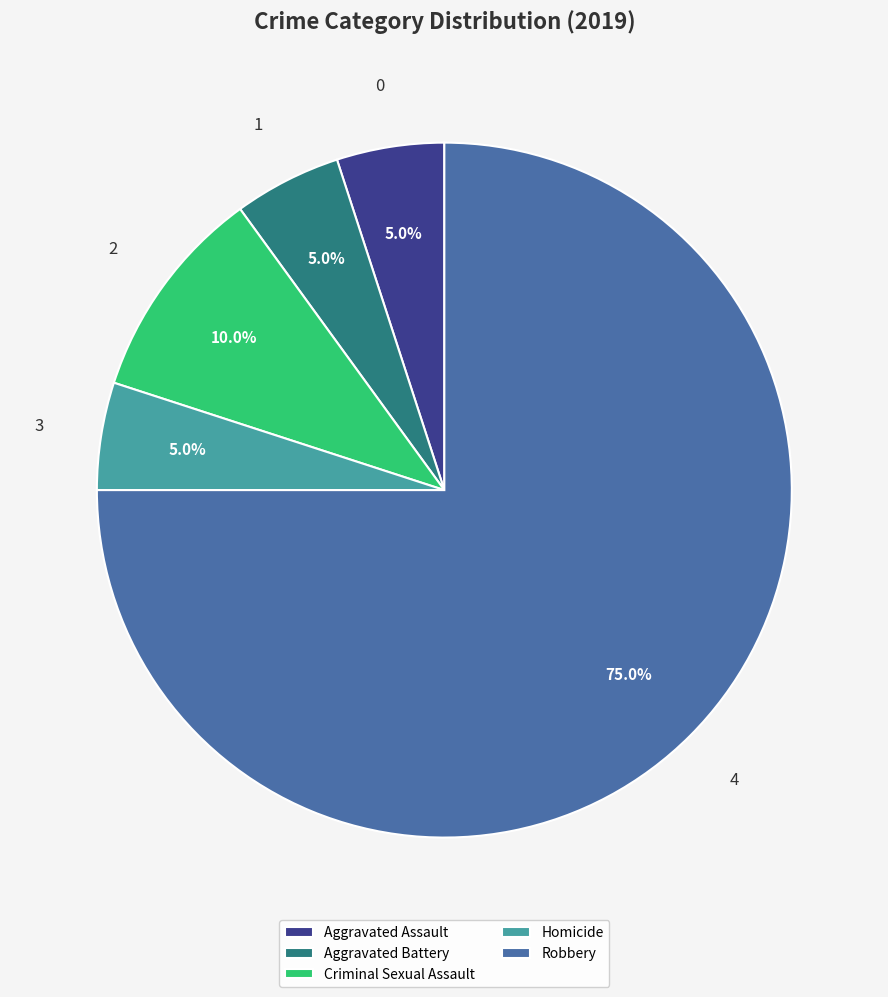

To the nearest percent, what portion does Homicide represent?

5%